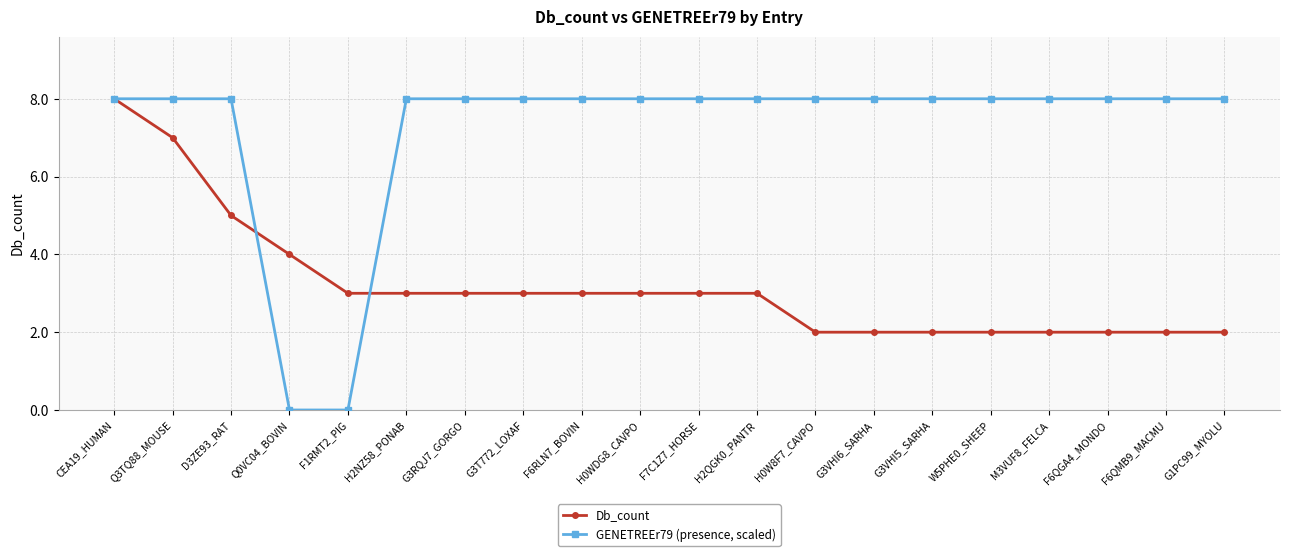

List the series in order of their overall mean, lowest first.

Db_count, GENETREEr79 (presence, scaled)